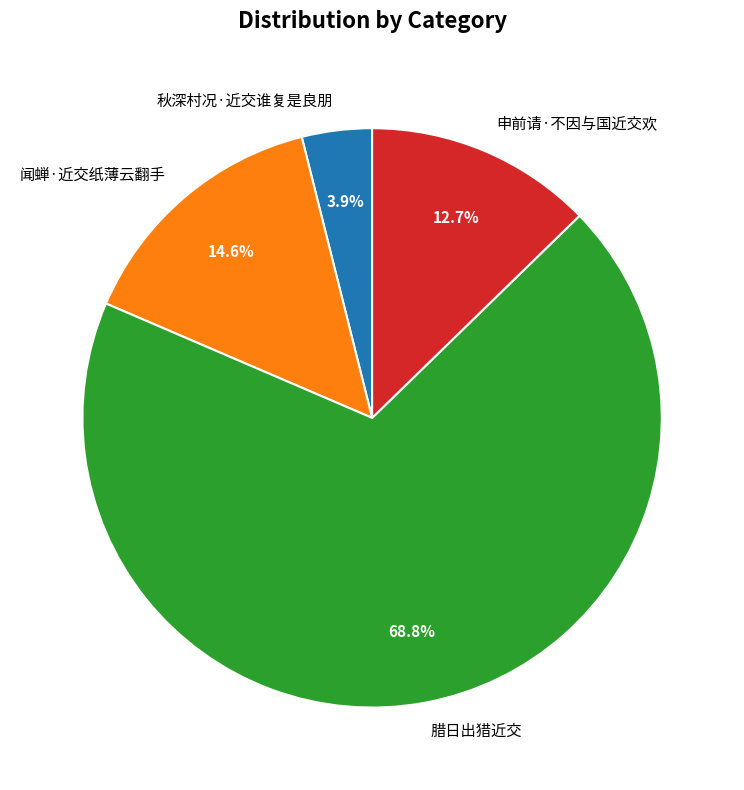

How many slices are in this pie chart?

4